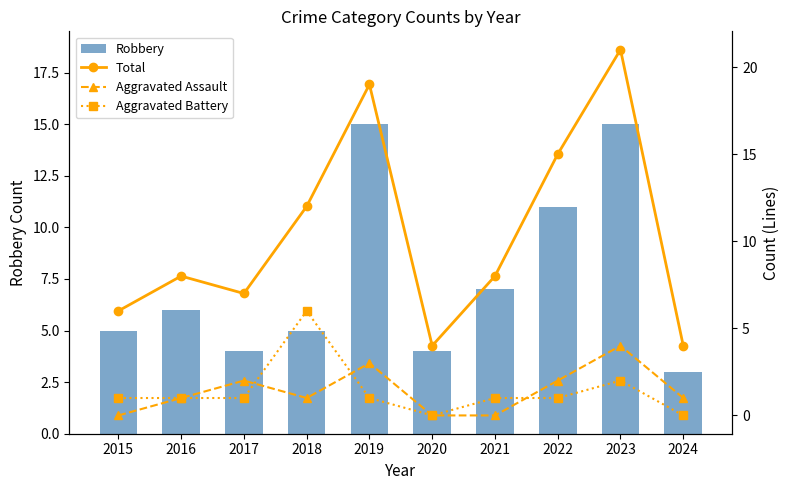

What is the greatest value displayed?

21